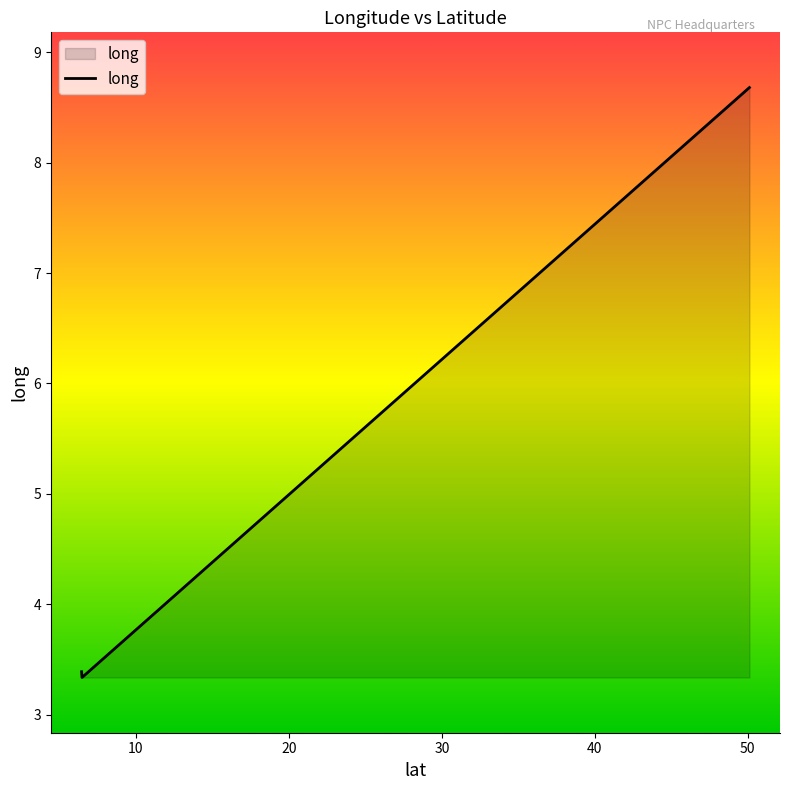

Where is the data nearest to the value 6?

6.4474